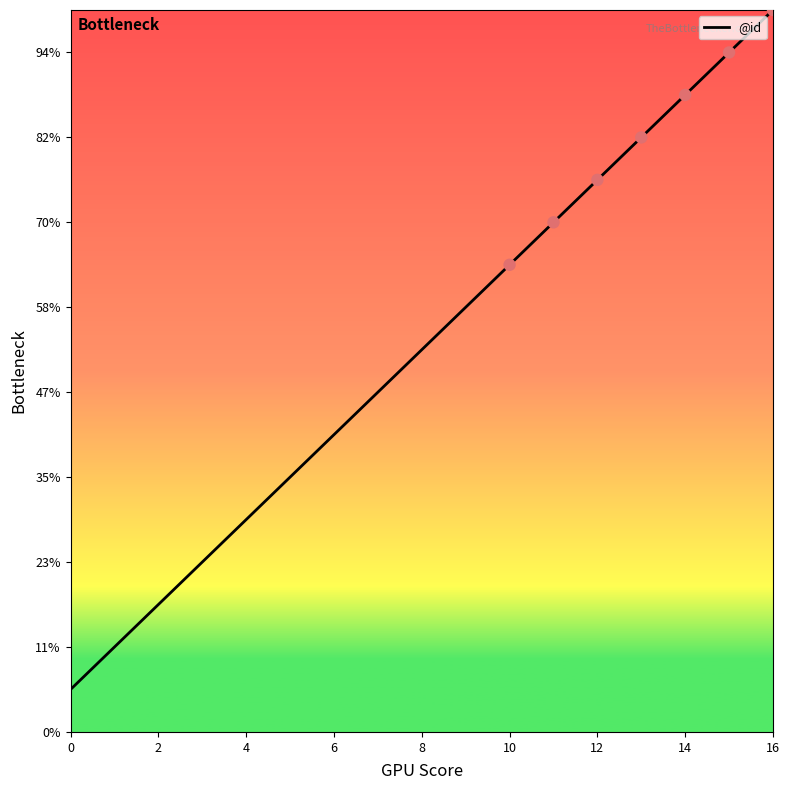

Does the chart have visible grid lines?

No